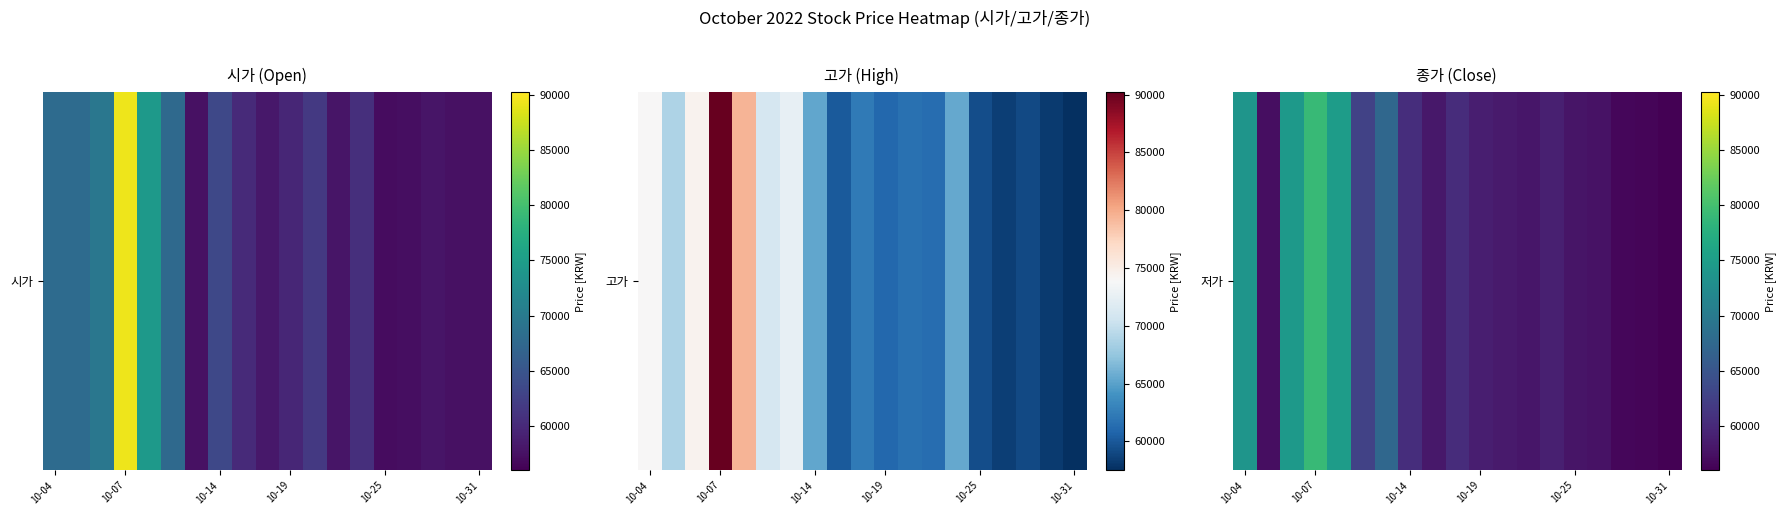

The chart shows a value of 42096 at 10-25. True or false?

False